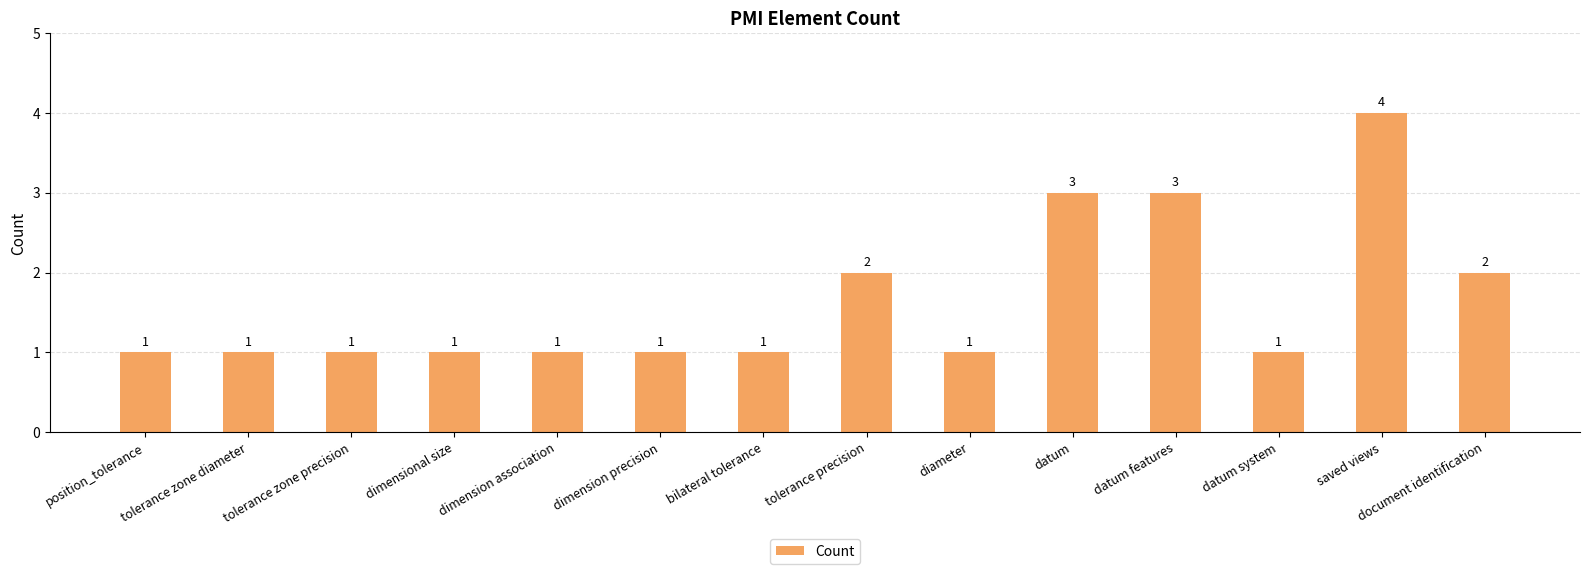

Are the bars grouped side by side (vs. stacked)?

No